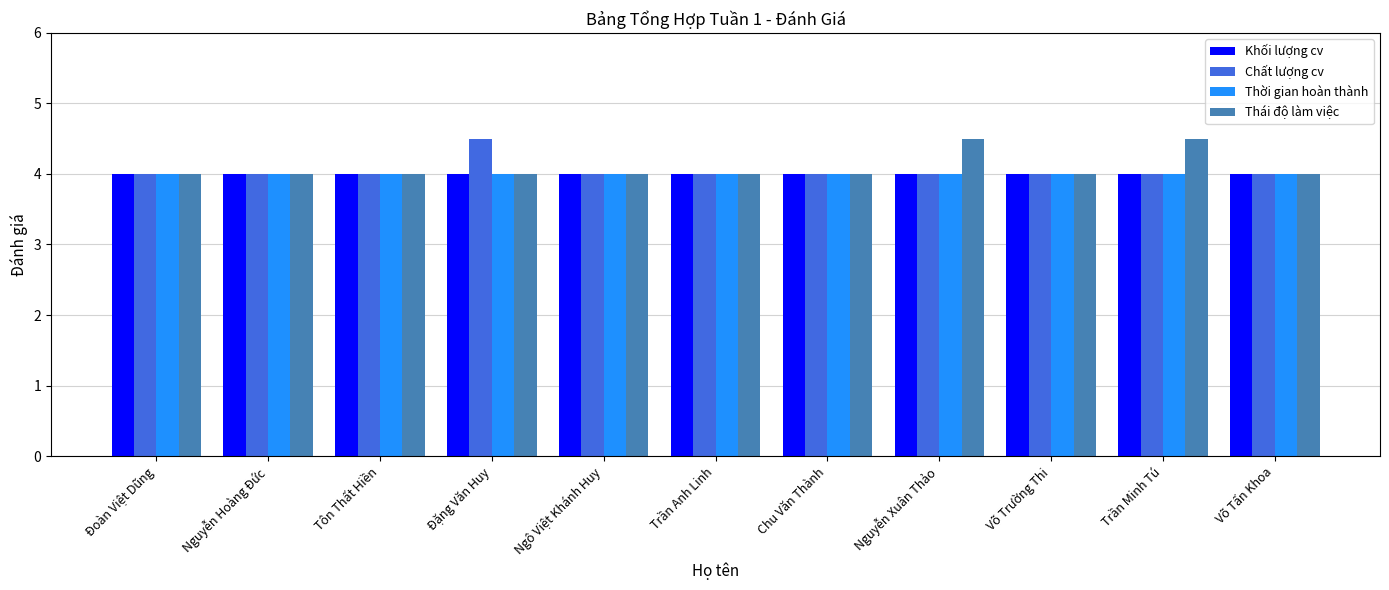

What is the maximum value for Thái độ làm việc?

4.5